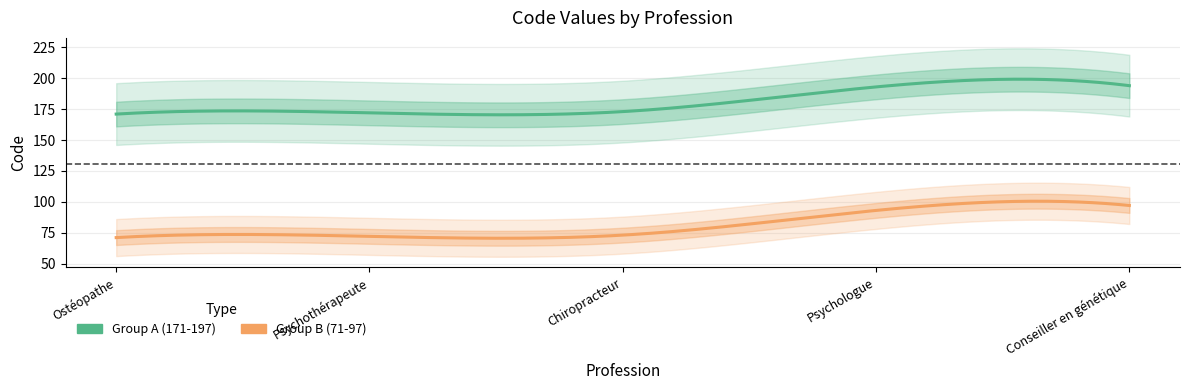

Is the value of Group A (171-197) at Psychothérapeute greater than the value of Group B (71-97) at Psychothérapeute?

Yes